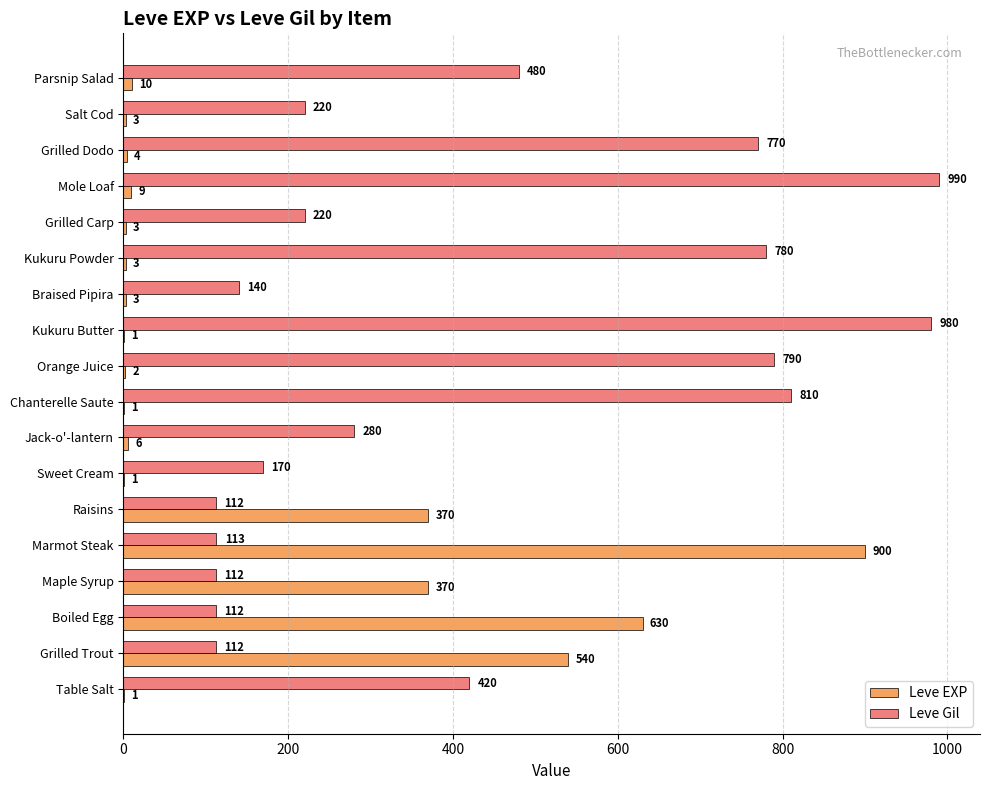

At which category does the chart reach its peak across all series?

Mole Loaf